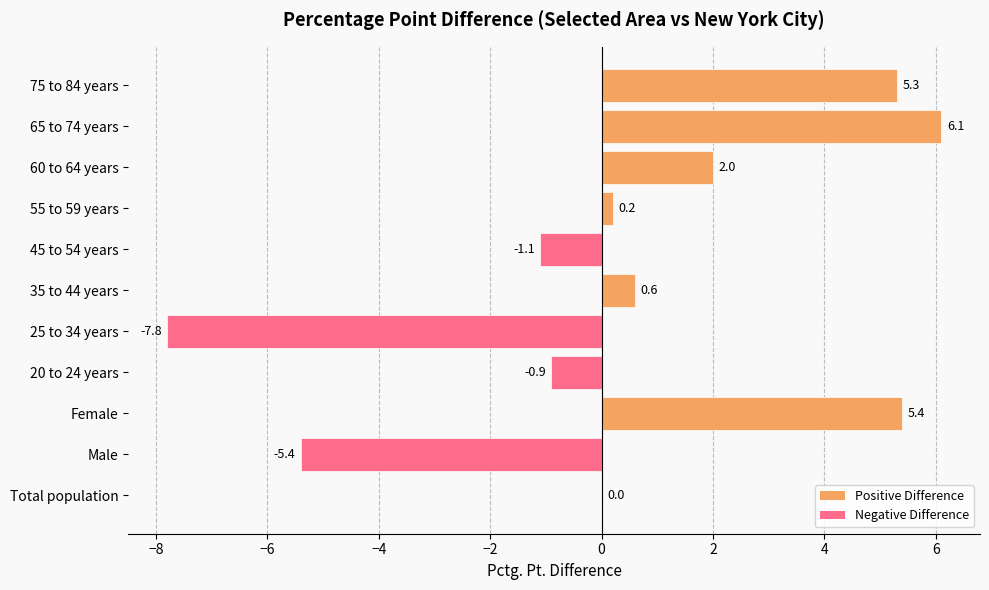

Read the value at 65 to 74 years.

6.1